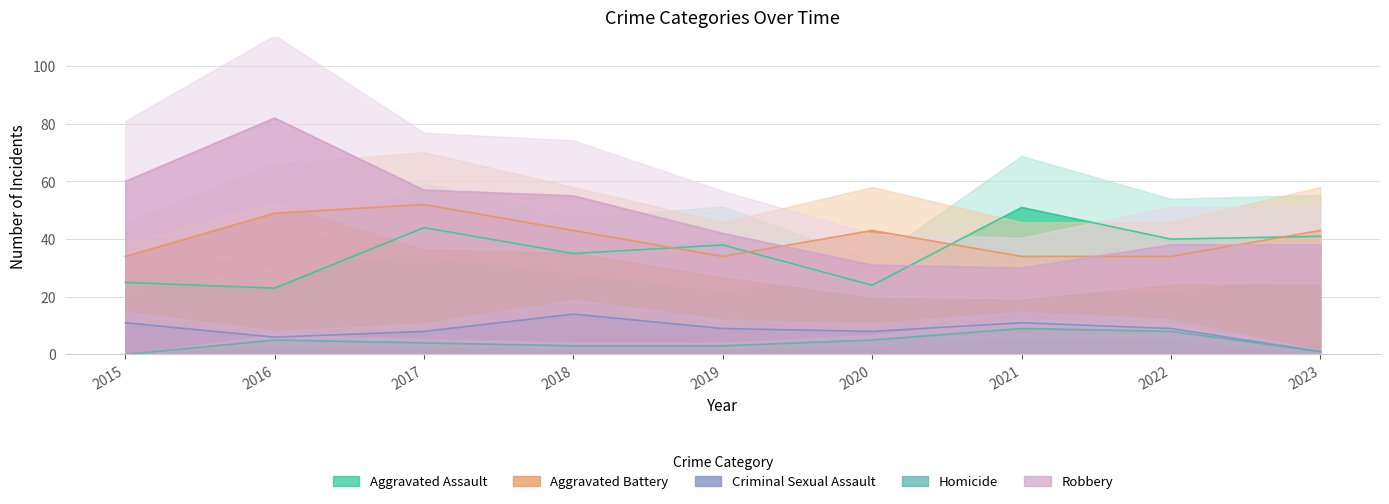

Reading left to right, transcribe all the data shown in this chart.

Aggravated Assault: 2015=25	2016=23	2017=44	2018=35	2019=38	2020=24	2021=51	2022=40	2023=41
Aggravated Battery: 2015=34	2016=49	2017=52	2018=43	2019=34	2020=43	2021=34	2022=34	2023=43
Criminal Sexual Assault: 2015=11	2016=6	2017=8	2018=14	2019=9	2020=8	2021=11	2022=9	2023=1
Homicide: 2015=0	2016=5	2017=4	2018=3	2019=3	2020=5	2021=9	2022=8	2023=1
Robbery: 2015=60	2016=82	2017=57	2018=55	2019=42	2020=31	2021=30	2022=38	2023=38